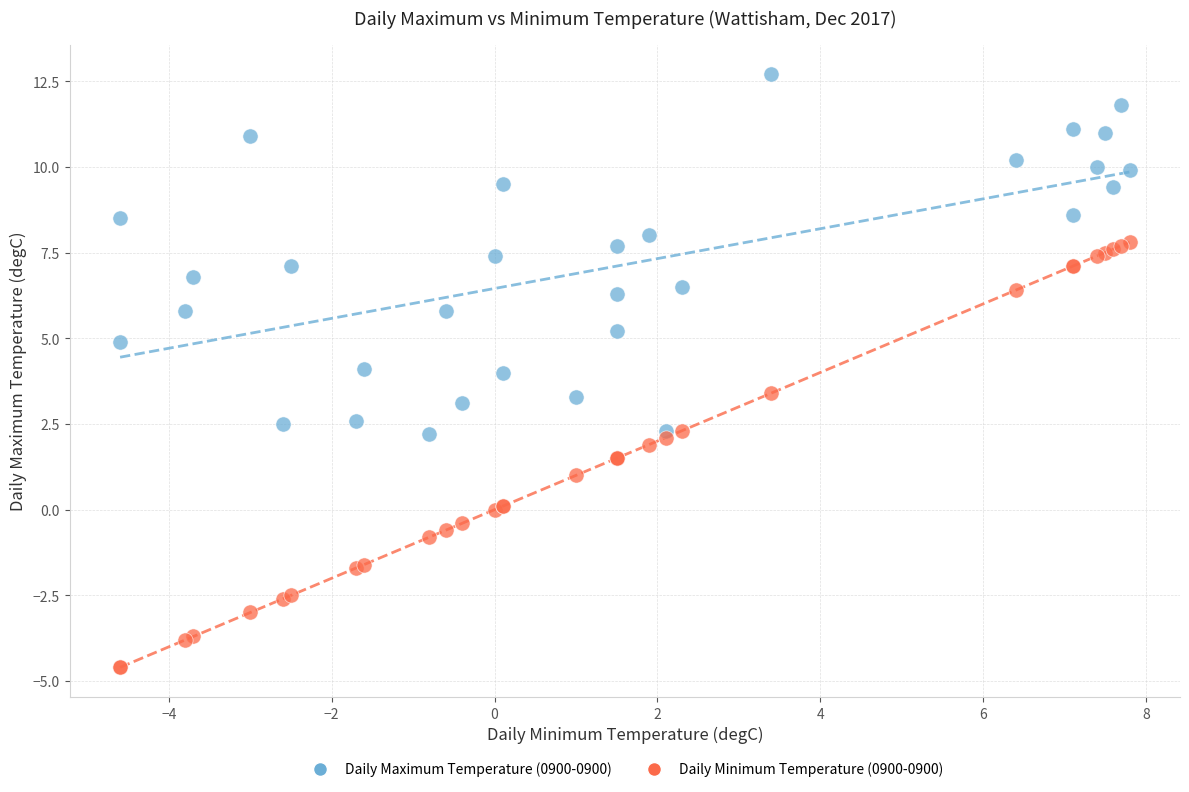

Which series reaches the maximum Y coordinate?

Daily Maximum Temperature (0900-0900)